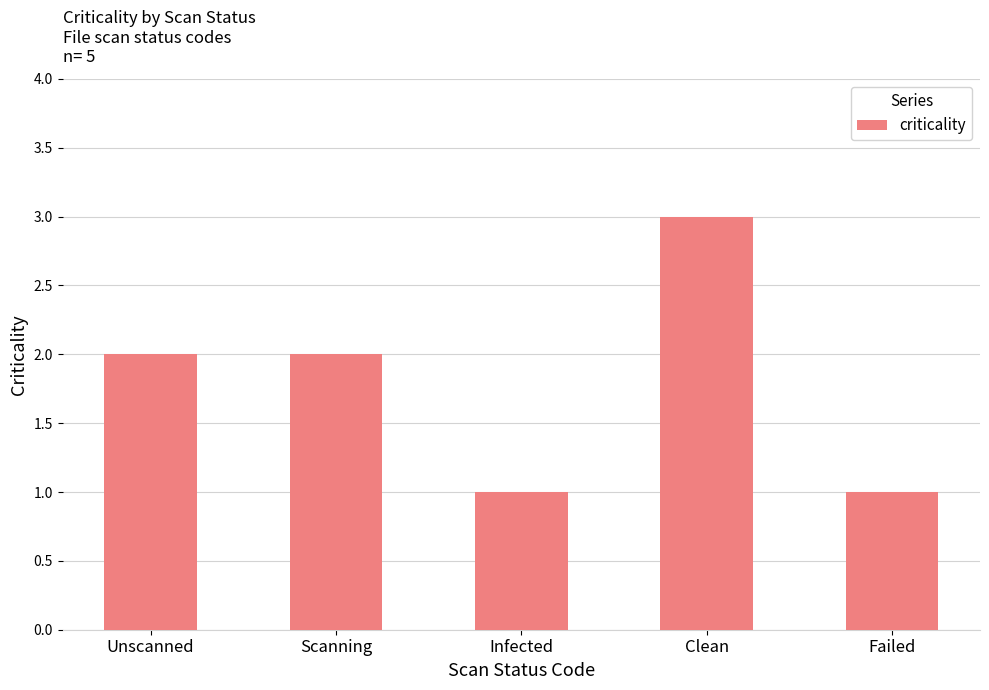

What is the label of the 1st bar from the right?

Failed